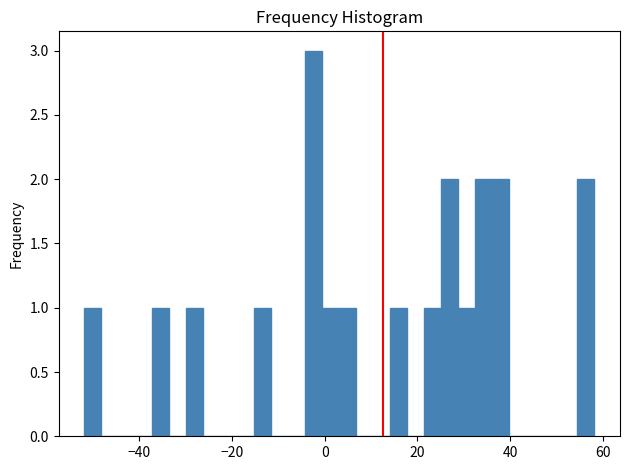

Around what value on the x-axis is the tallest bar? Give the approximate position of its centre, as read against the axis.

-2